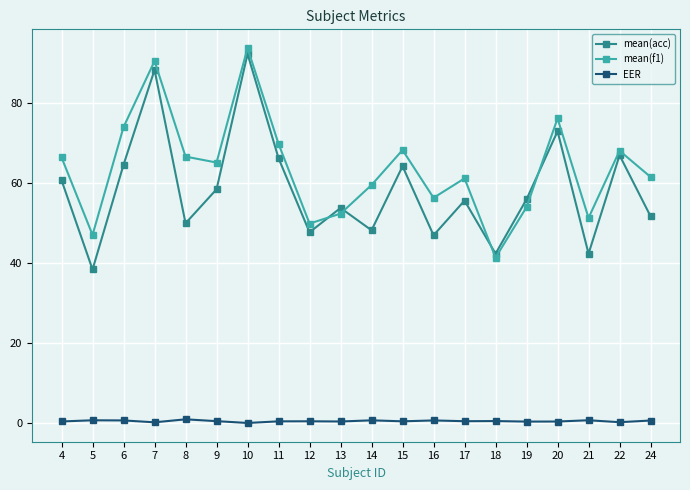

How many distinct data groups are displayed?

3